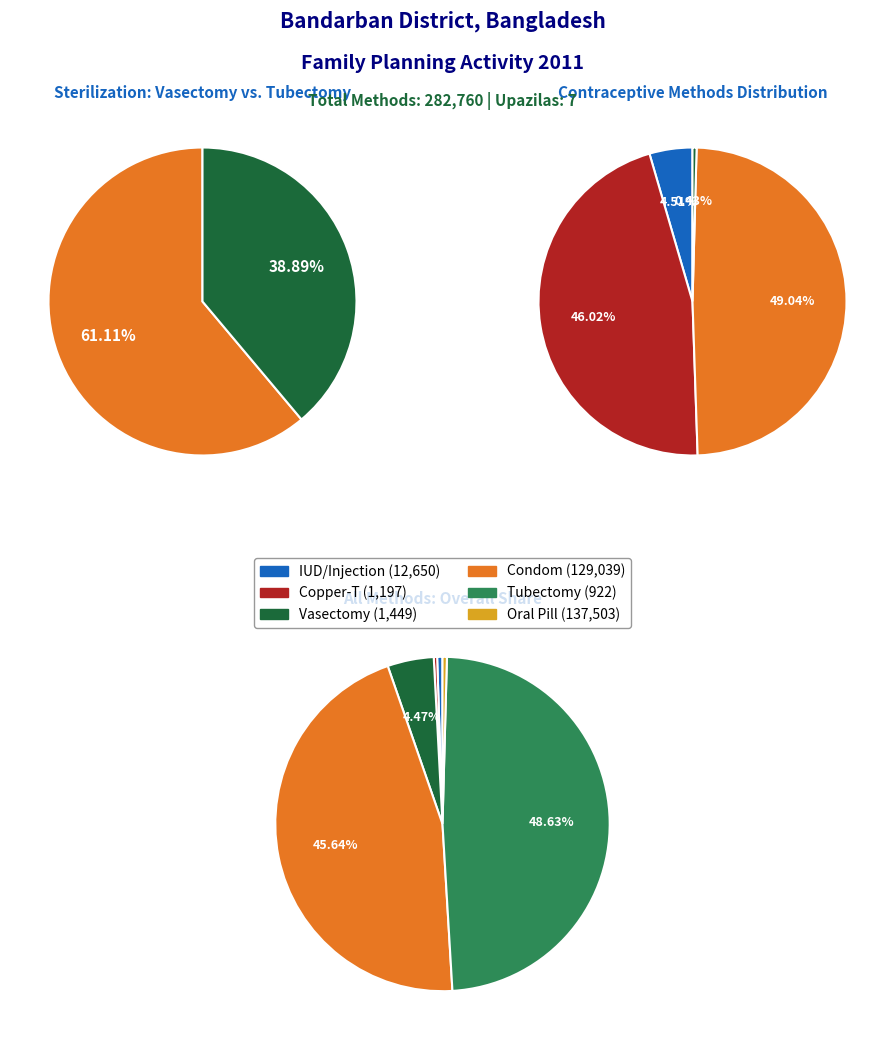

Does vasectomy account for over 50% of the chart?

No